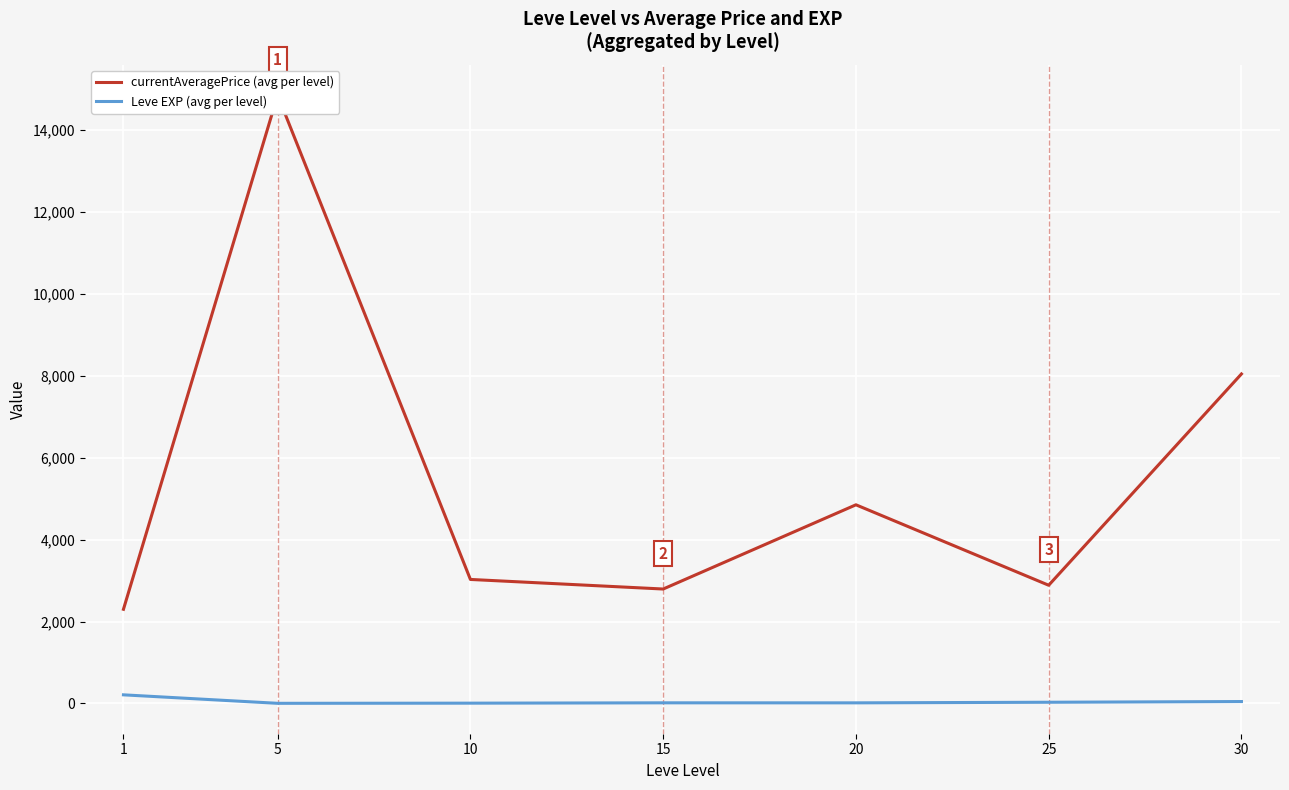

Rank the categories by Leve EXP (avg per level) value from highest to lowest.

1, 30, 25, 15, 20, 10, 5